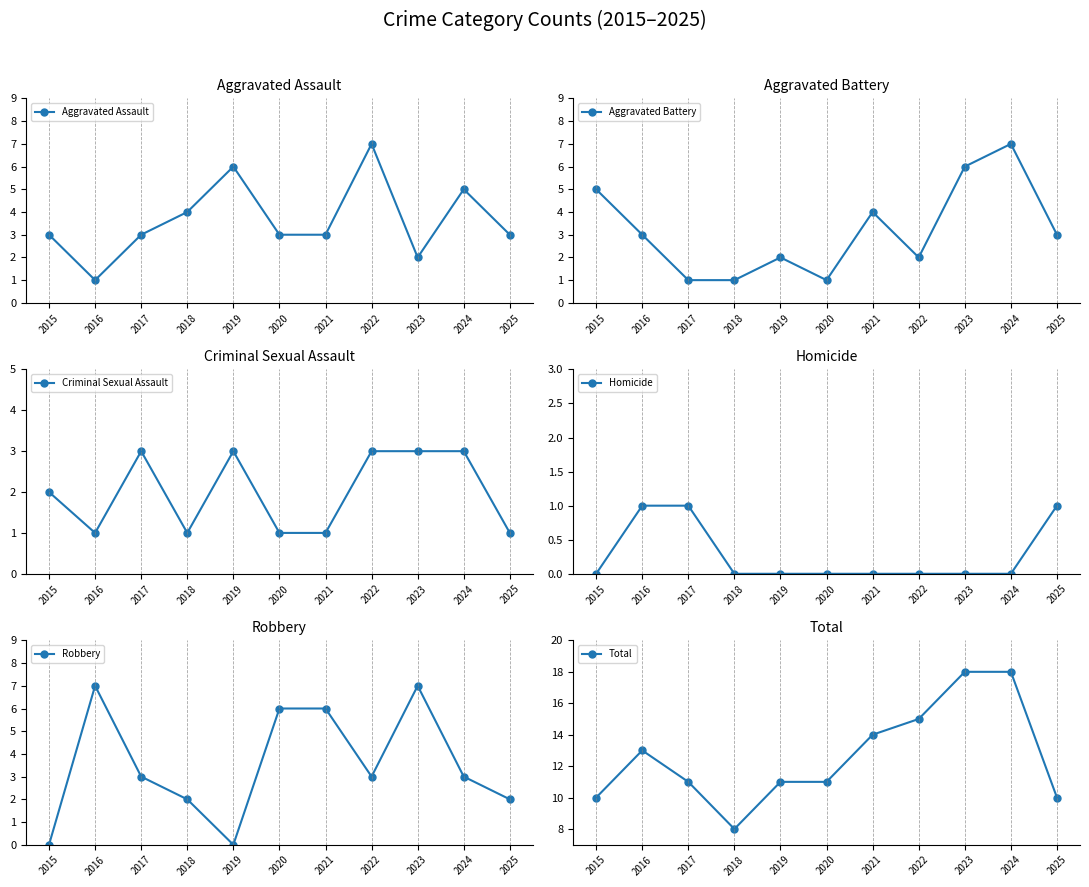

In Total, how many points are higher than both neighbors (excluding endpoints)?

1